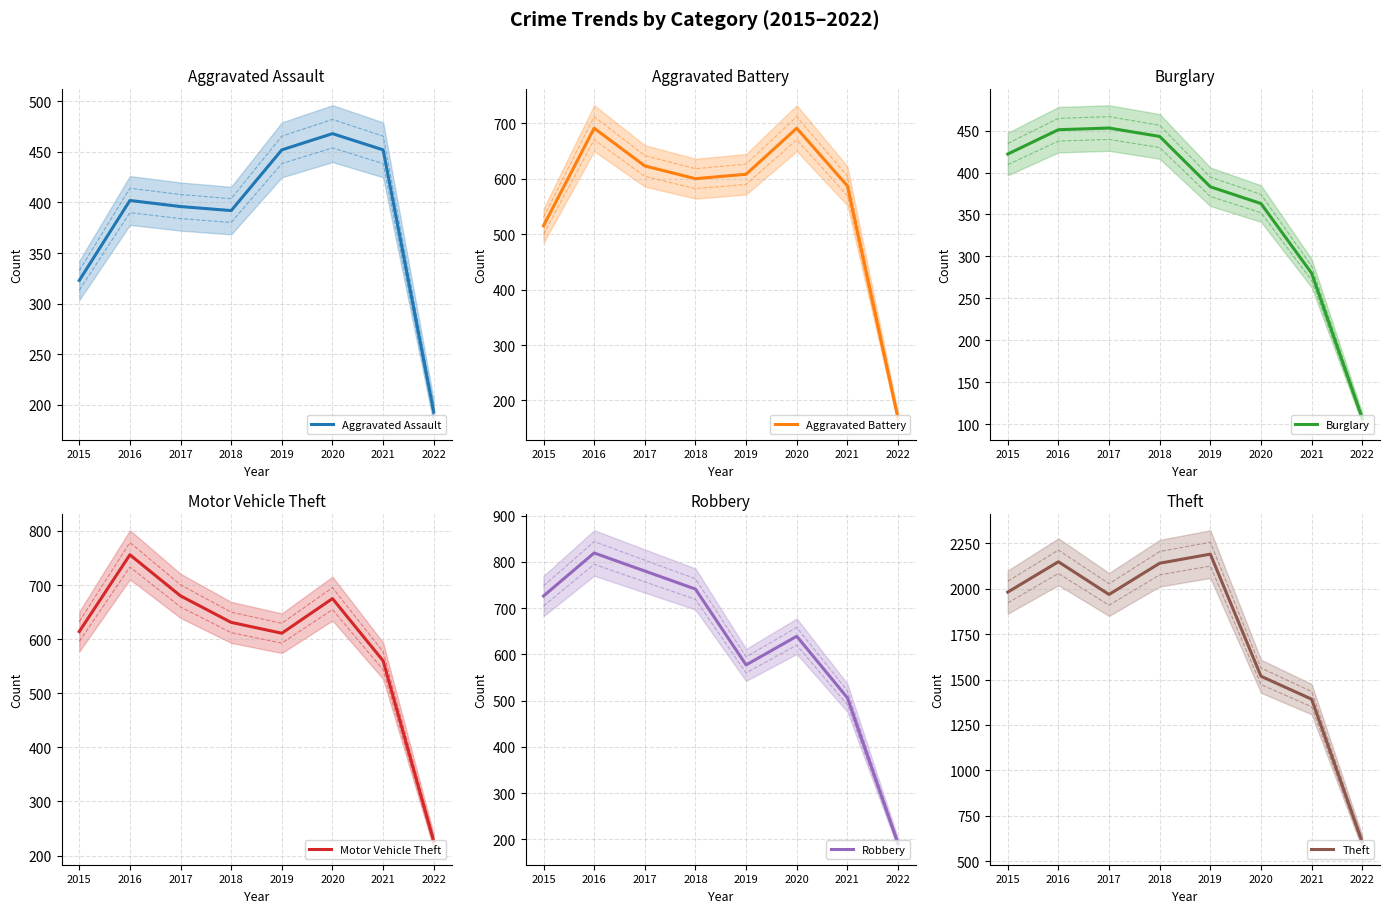

What is the value of the Aggravated Assault point at the 7th from the left?

452